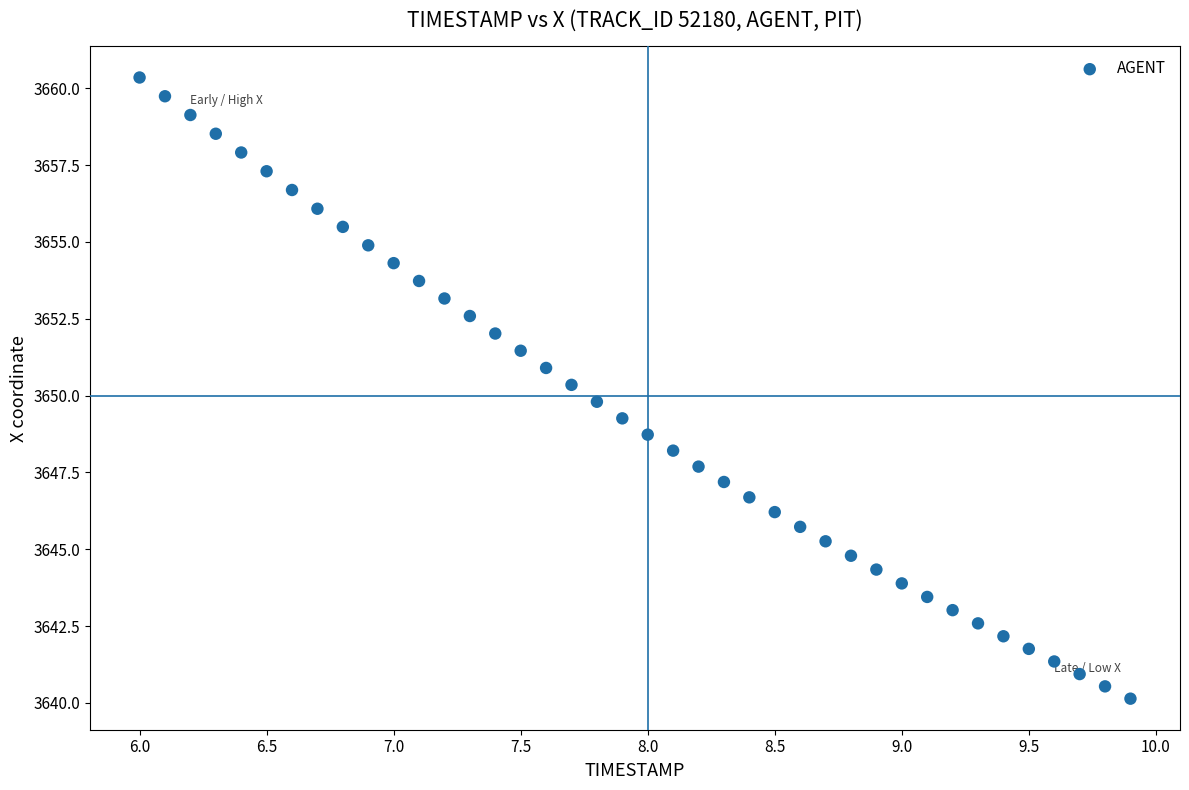

What is the range of X values (max minus min)?

3.9